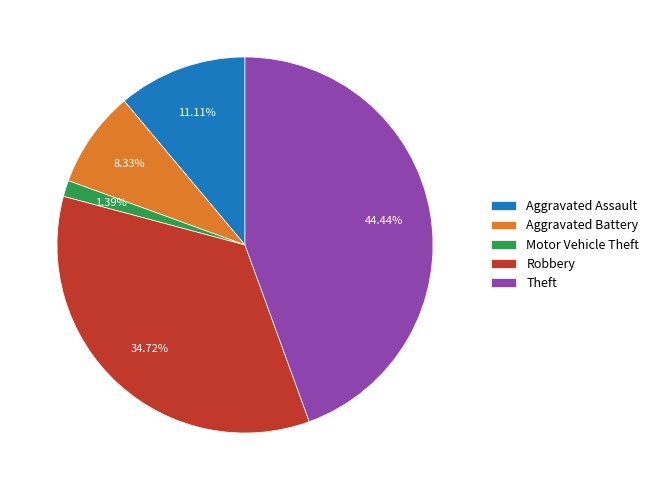

Rank the categories by value from highest to lowest.

Theft, Robbery, Aggravated Assault, Aggravated Battery, Motor Vehicle Theft